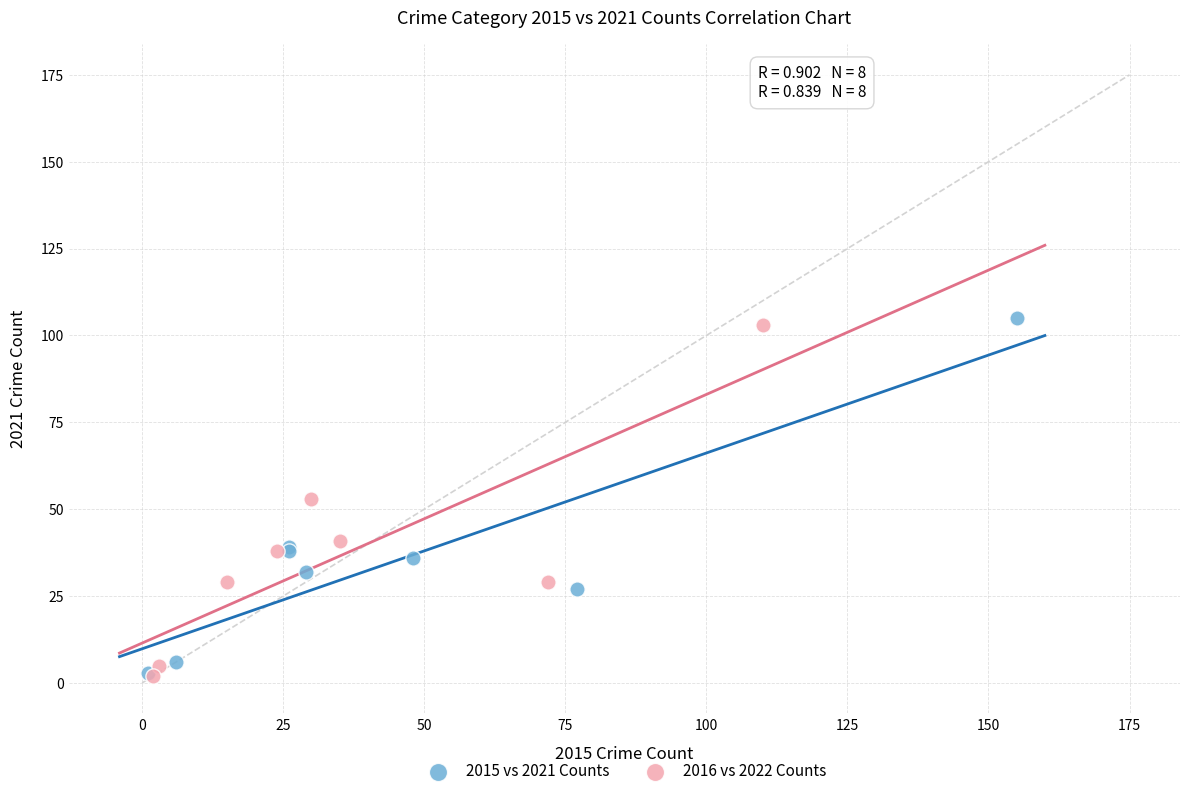

What are all the series names shown in the legend?

2015 vs 2021 Counts, 2016 vs 2022 Counts